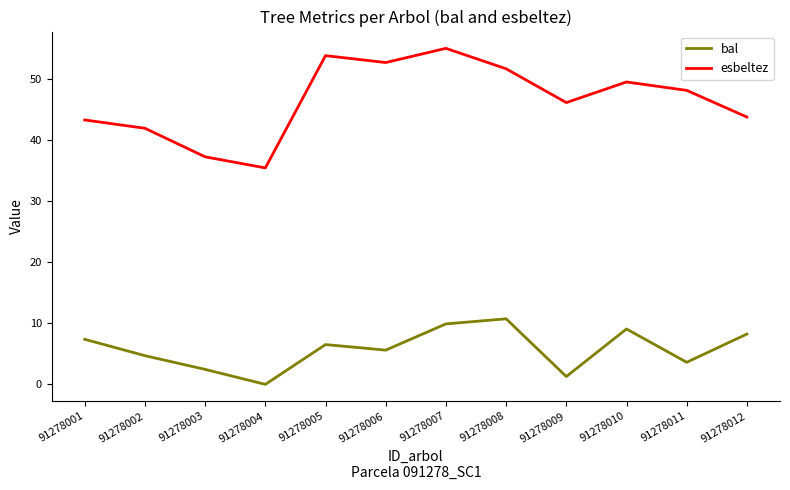

Is this an area chart (filled region under the line)?

No